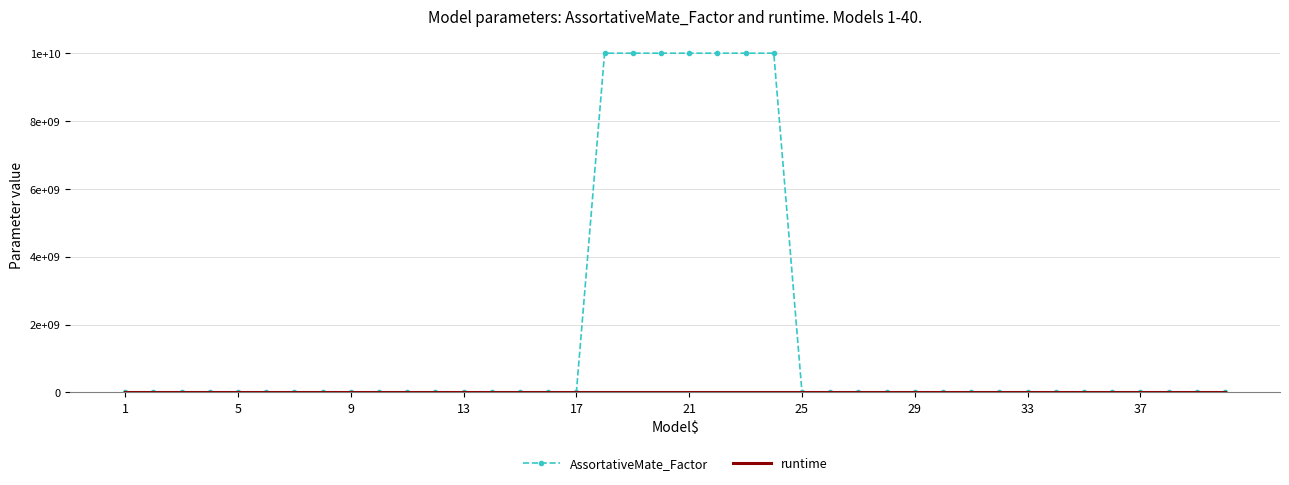

How many lines are shown in the chart?

2